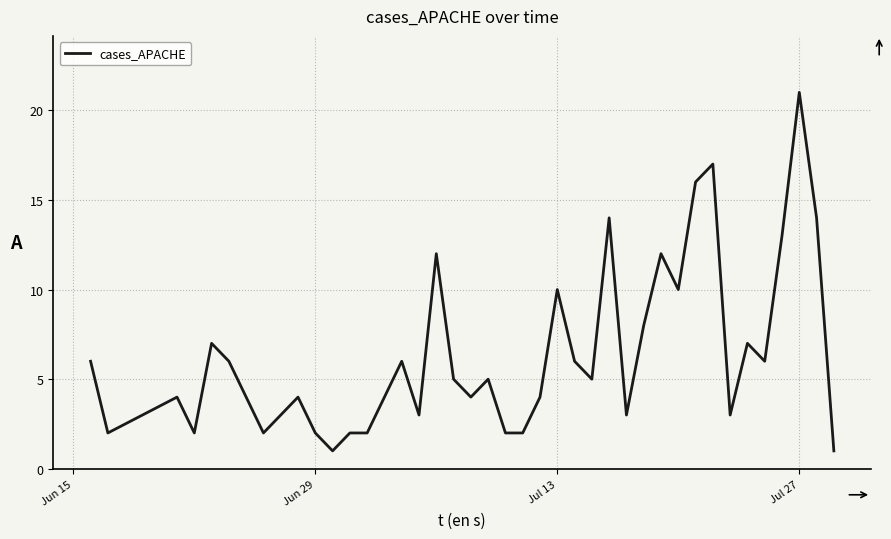

Reading left to right, extract all data points from this chart.

6	2	4	2	7	6	4	2	4	2	1	2	2	4	6	3	12	5	4	5	2	2	4	10	6	5	14	3	8	12	10	16	17	3	7	6	13	21	14	1